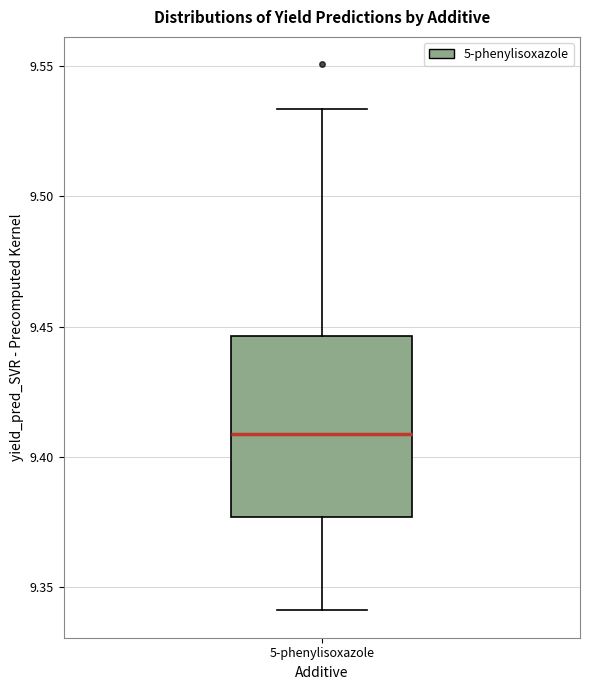

Transcribe this box plot: give where the median line is, the range the box spans, and where the two whiskers end, as read against the y-axis. The values are not printed on the chart, so give them approximately, as read against the axis.

median 9.410, box 9.375 to 9.445, whiskers 9.340 to 9.535